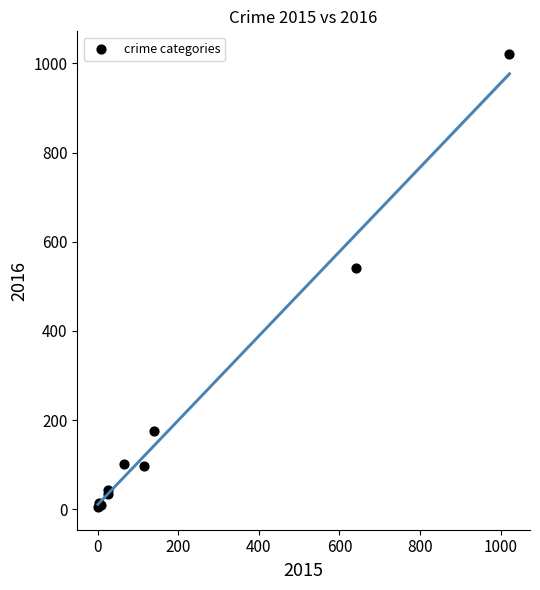

What Y value in the scatter plot is closest to 513?

540